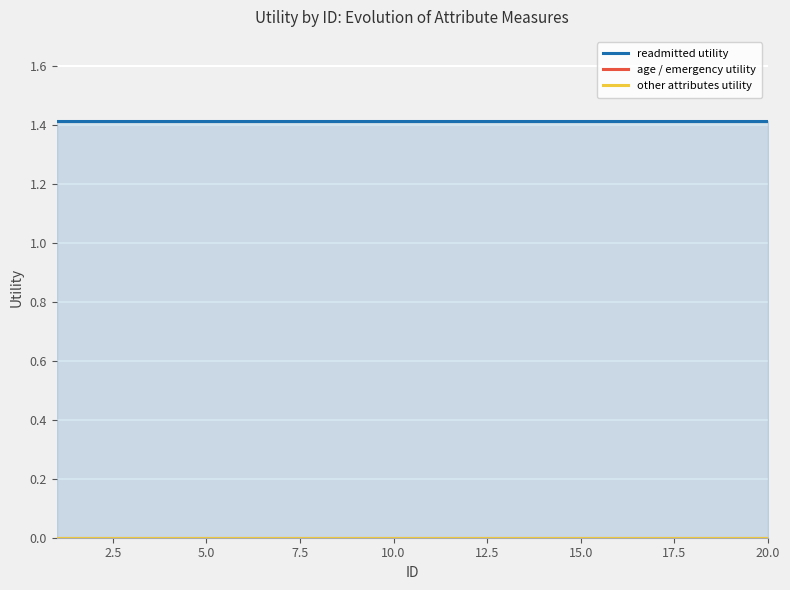

True or false: age / emergency utility and other attributes utility intersect in this chart.

False